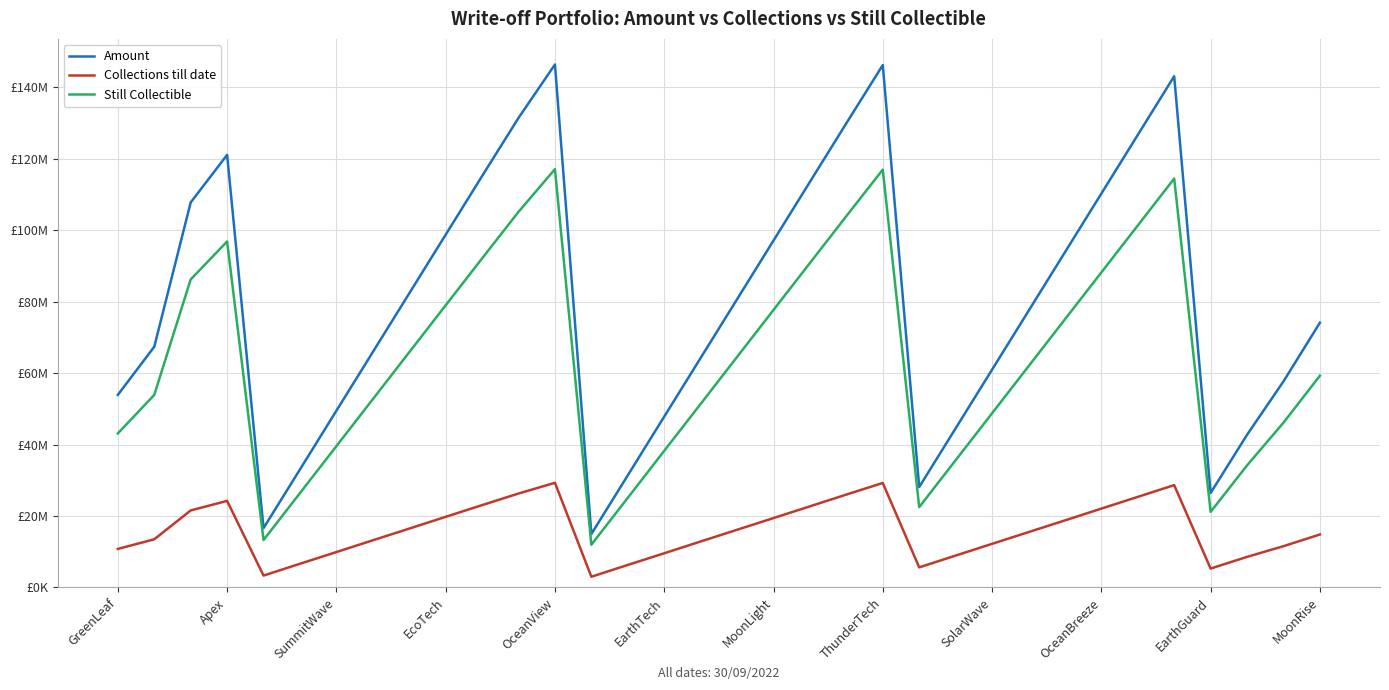

What are all the series names shown in the legend?

Amount, Collections till date, Still Collectible